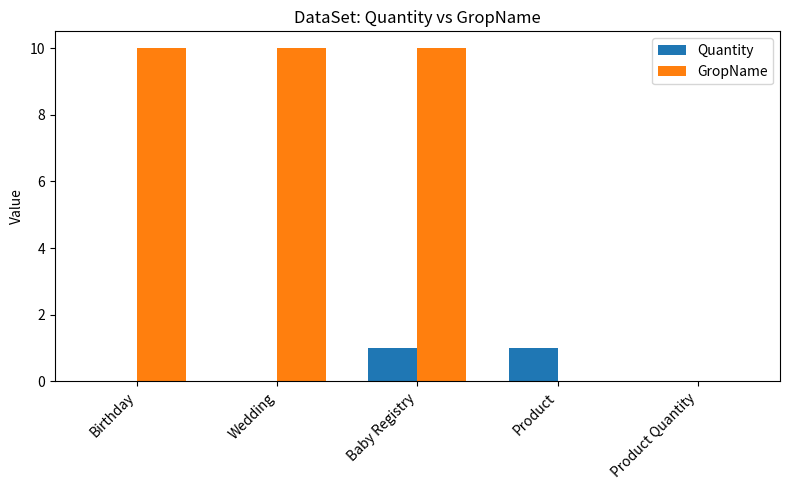

True or false: GropName has a value of 6 at Birthday.

False